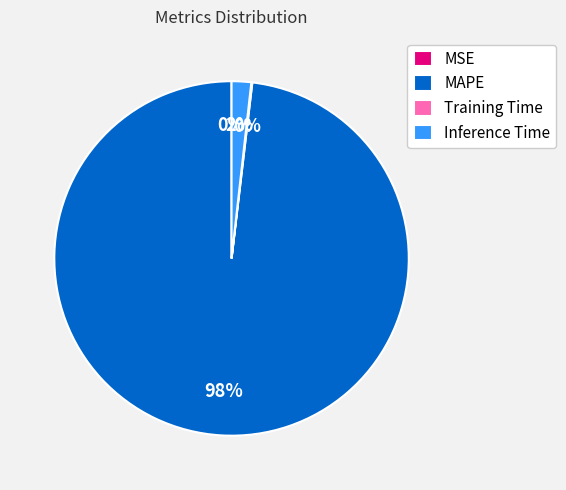

The Inference Time slice represents 2% of the pie. True or false?

True